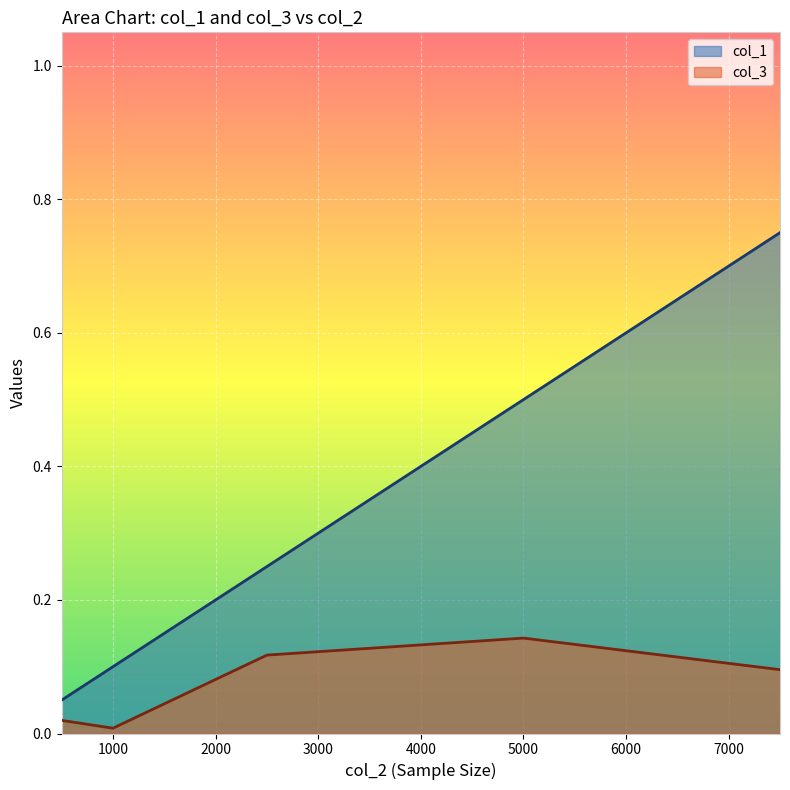

What is the sum of all col_1 values?

1.6